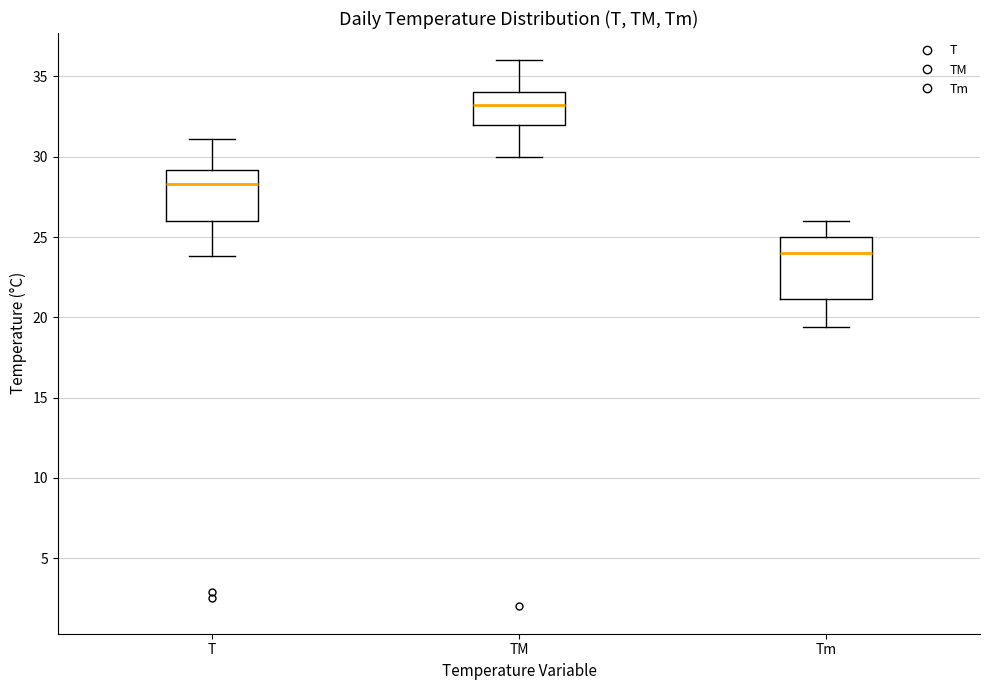

Which box has the highest median line?

TM